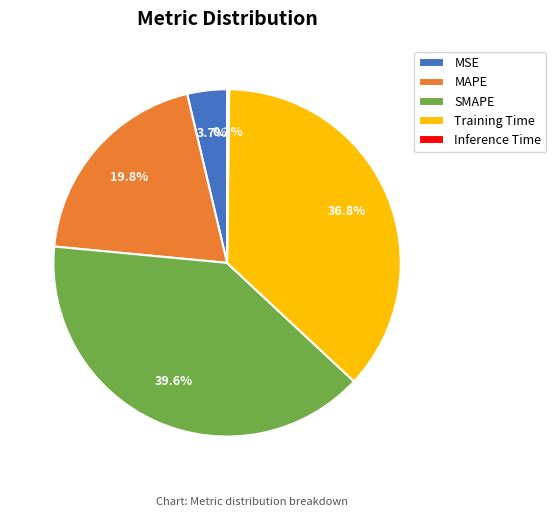

Between Training Time and SMAPE, which is larger?

SMAPE